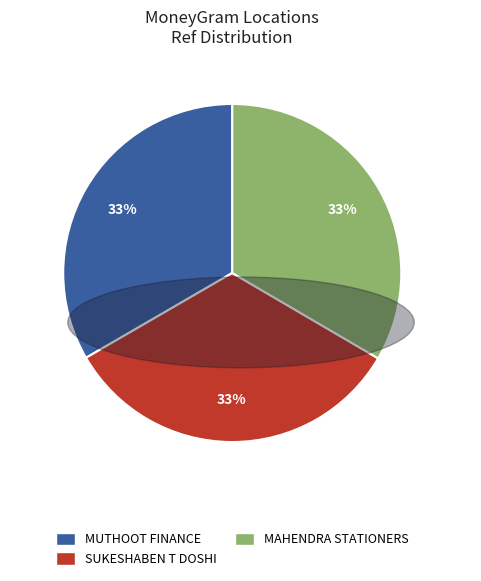

What percentage is the SUKESHABEN T DOSHI slice, to the nearest percent?

33%